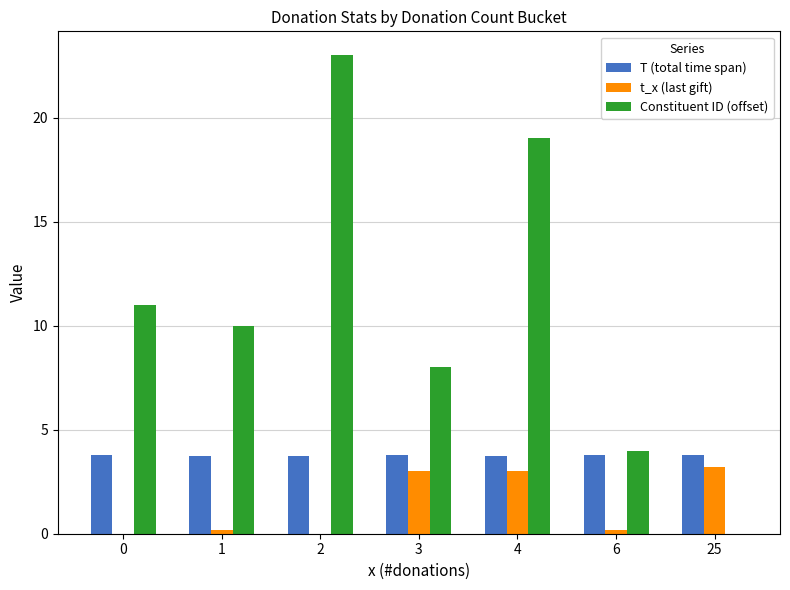

Between 1 and 4, which series saw the biggest shift?

Constituent ID (offset)